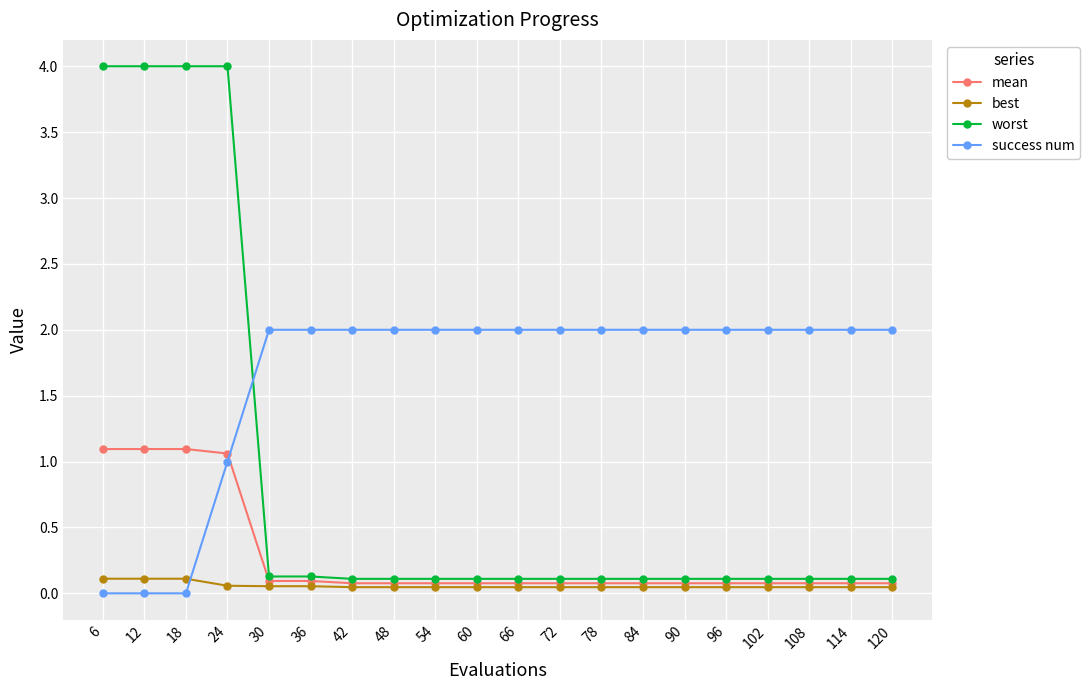

Where do best and success num first cross each other?

18 and 24